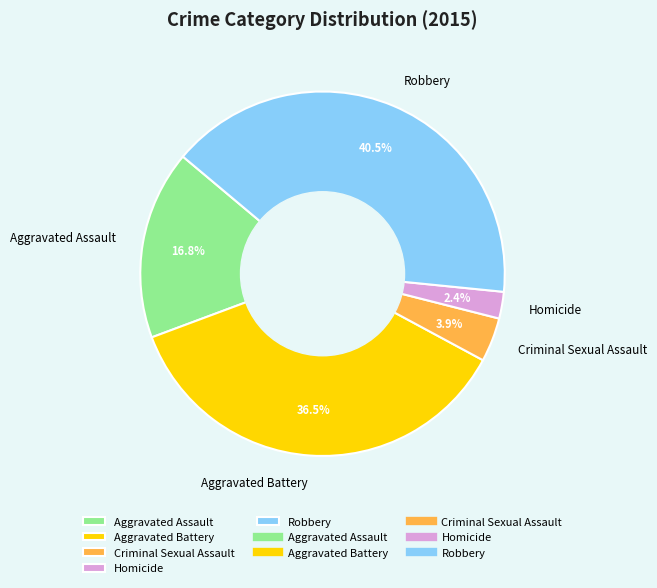

Which has a higher value, Aggravated Battery or Homicide?

Aggravated Battery